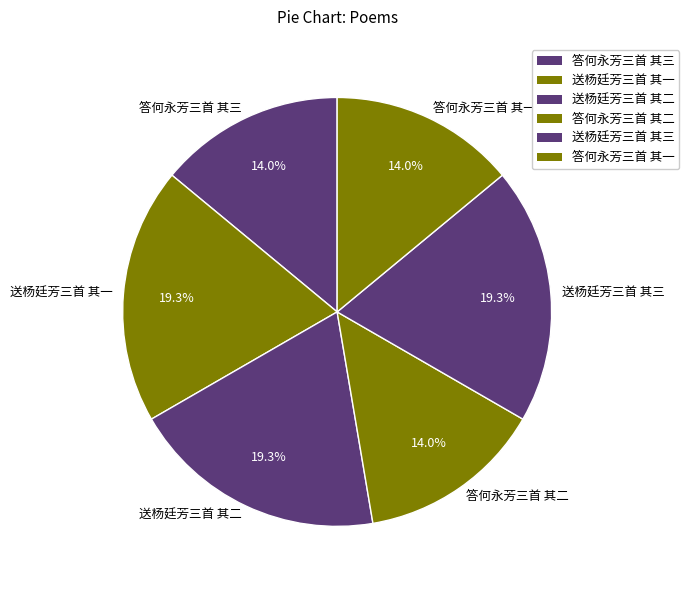

Is 送杨廷芳三首 其一 the majority of the pie?

No